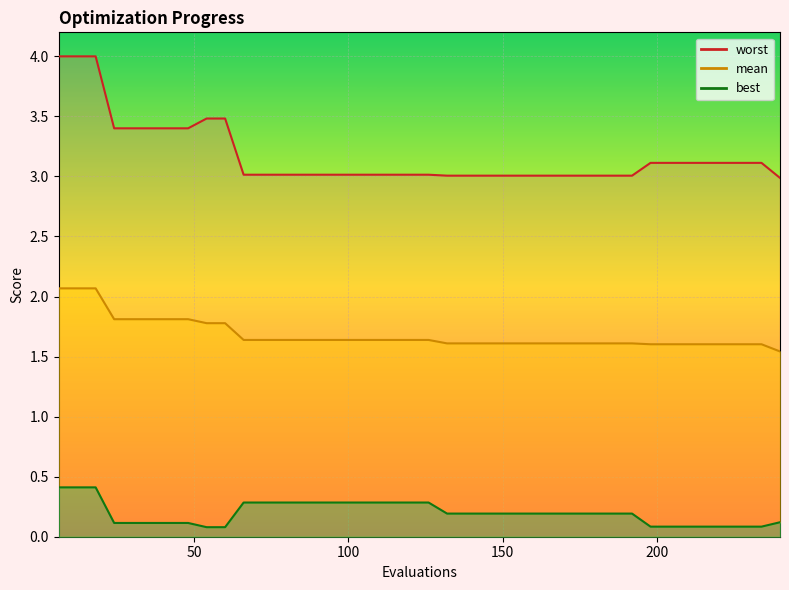

Which category has the lowest value in the best series?

54